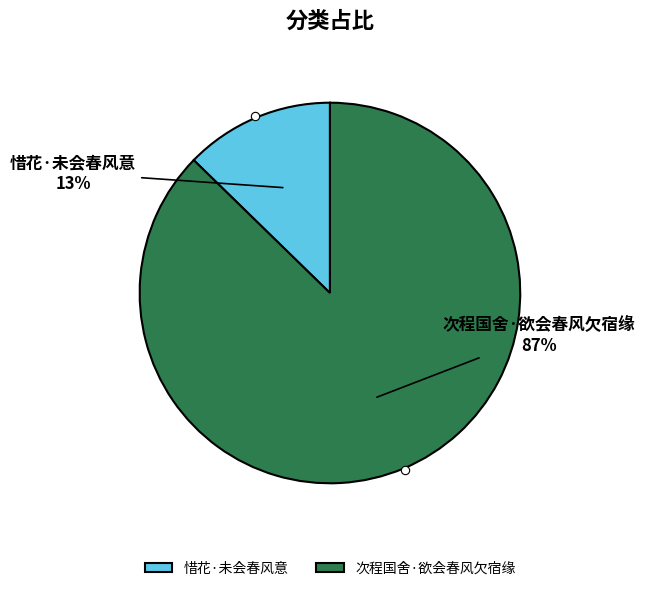

Is there a majority slice in this chart?

Yes